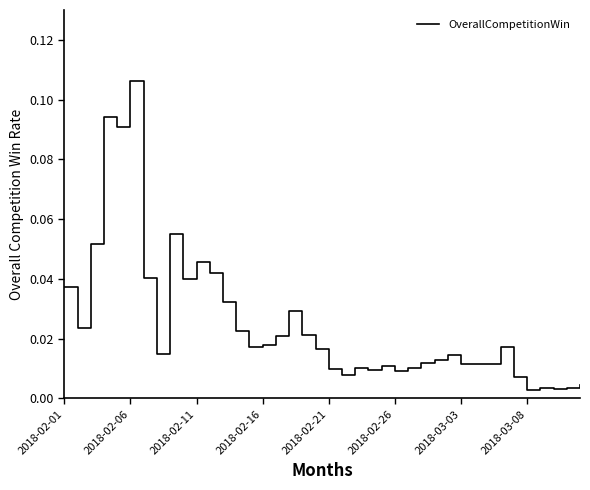

Does the chart have visible grid lines?

No